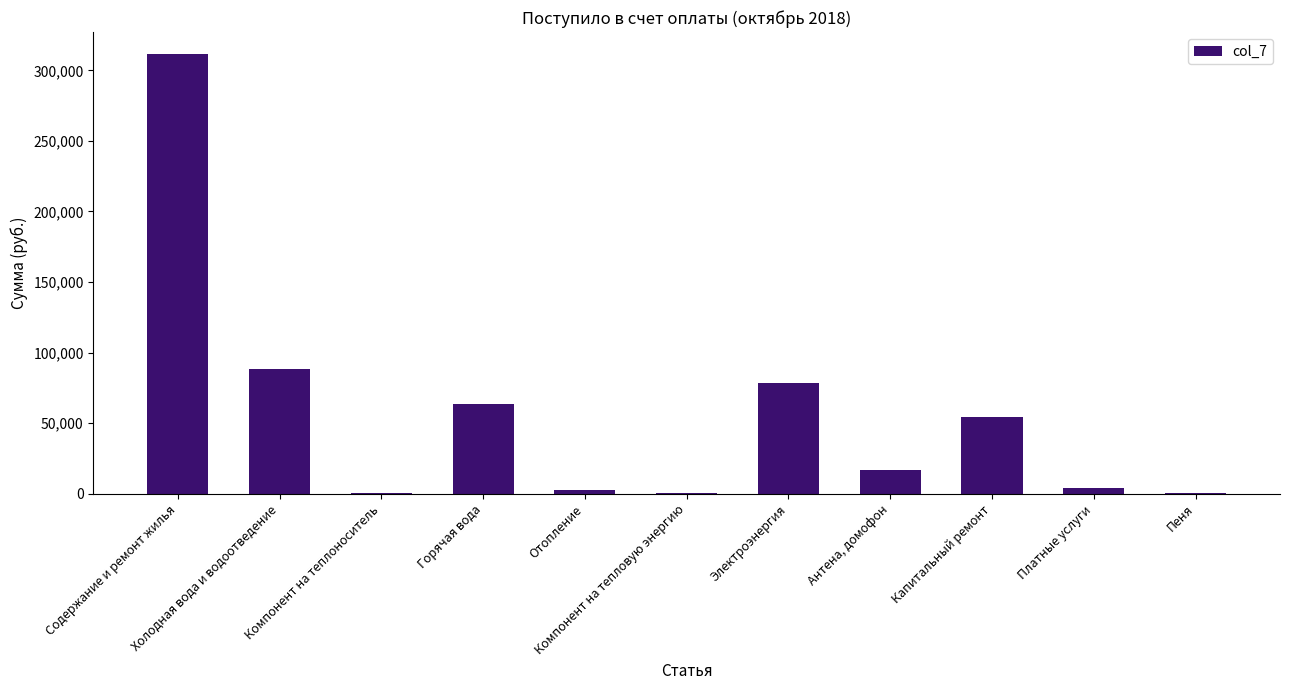

What is the sum of all values?

621569.0